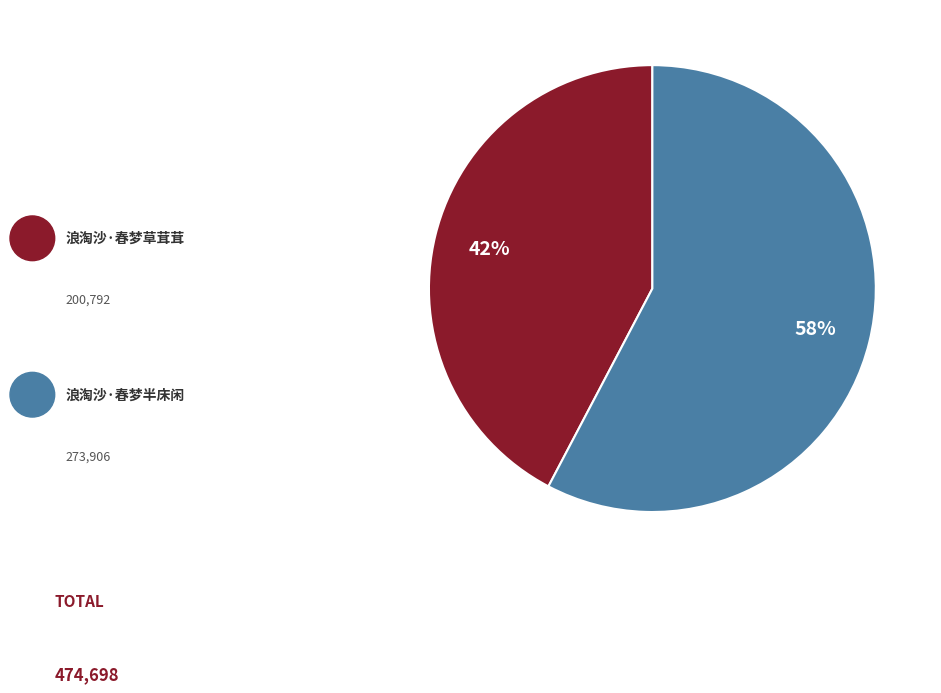

To the nearest percent, what is the average slice percentage?

50%